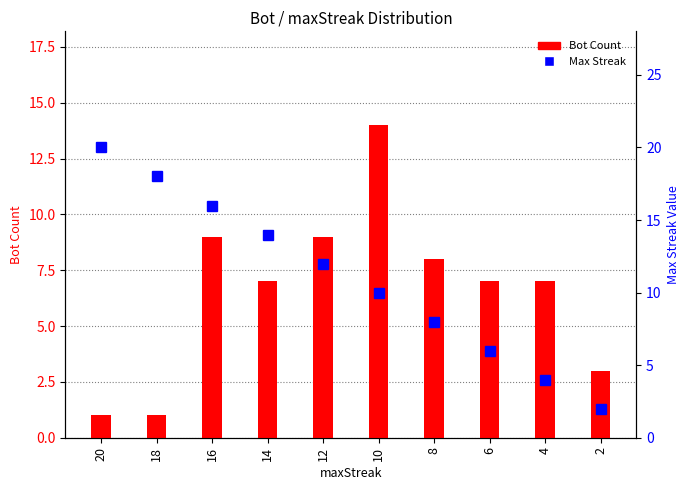

Which category has the highest value in the Max Streak series?

20